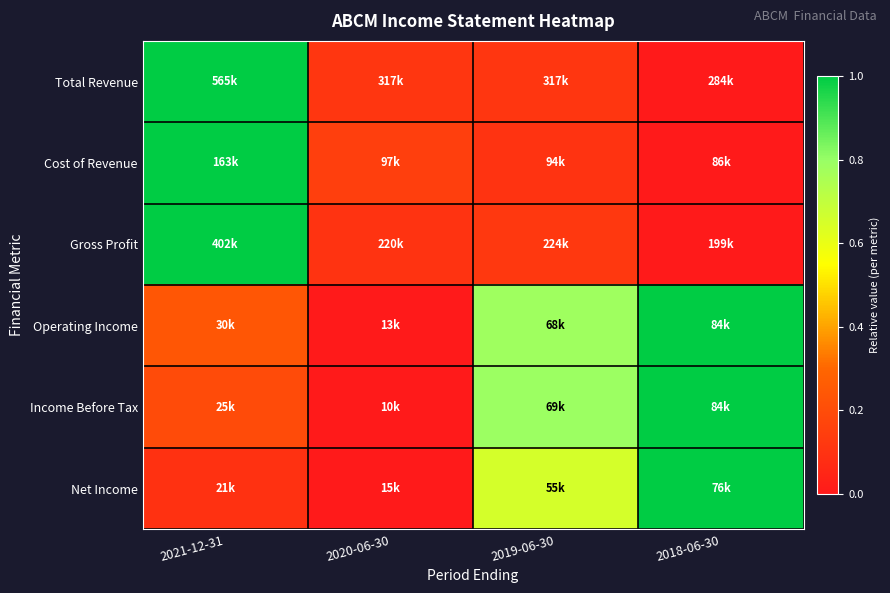

Reading left to right, extract all data points from this chart.

Total Revenue: 2021-12-31=1.0	2020-06-30=0.1	2019-06-30=0.1	2018-06-30=0.0
Cost of Revenue: 2021-12-31=1.0	2020-06-30=0.2	2019-06-30=0.1	2018-06-30=0.0
Gross Profit: 2021-12-31=1.0	2020-06-30=0.1	2019-06-30=0.1	2018-06-30=0.0
Operating Income: 2021-12-31=0.2	2020-06-30=0.0	2019-06-30=0.8	2018-06-30=1.0
Income Before Tax: 2021-12-31=0.2	2020-06-30=0.0	2019-06-30=0.8	2018-06-30=1.0
Net Income: 2021-12-31=0.1	2020-06-30=0.0	2019-06-30=0.7	2018-06-30=1.0